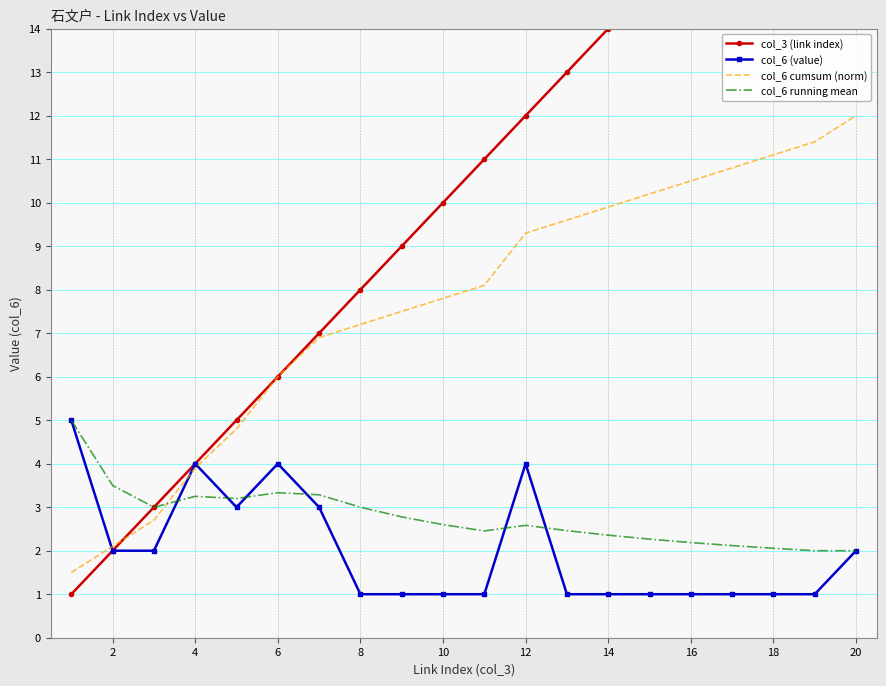

How many lines are shown in the chart?

4